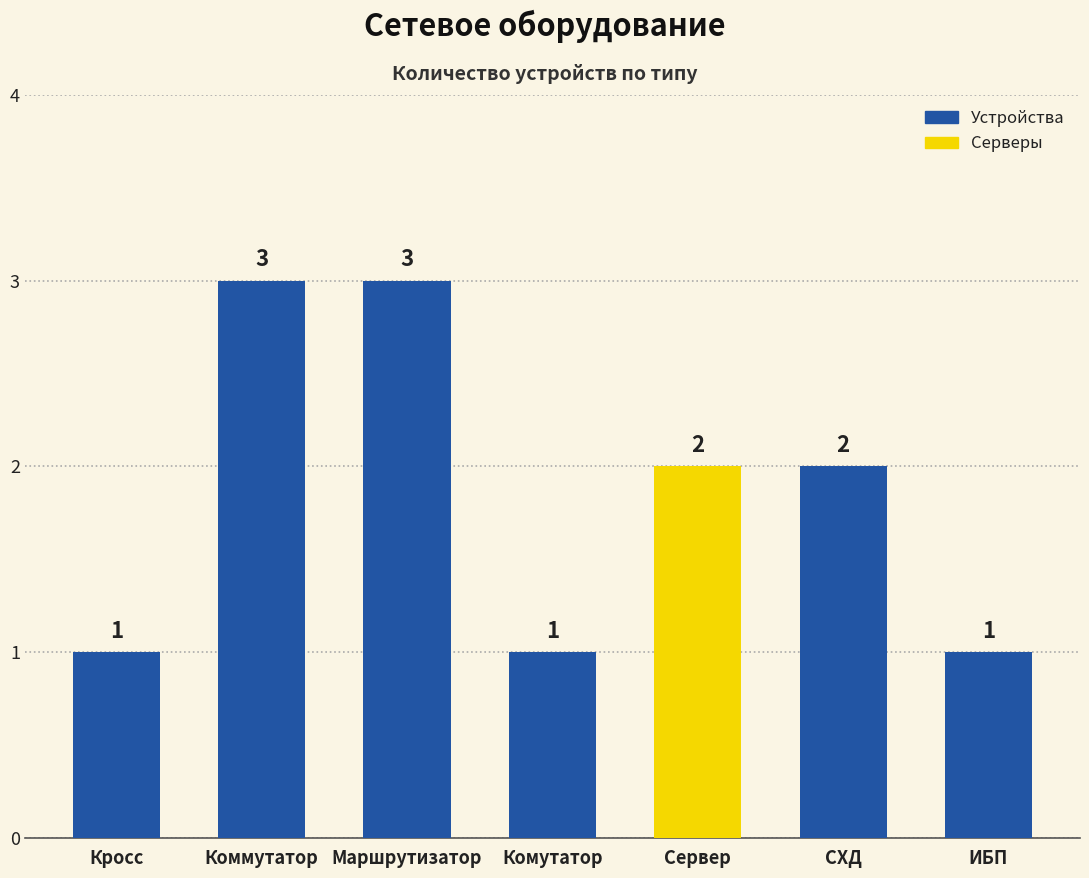

What is the maximum value shown in the chart?

3